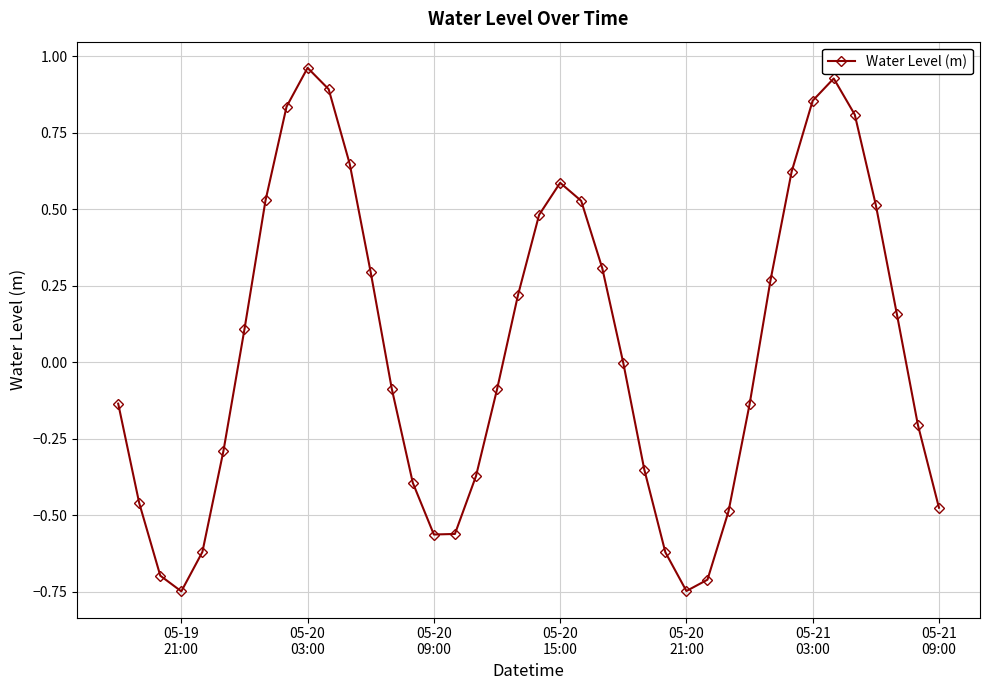

True or false: there are more than 0 points higher than both neighbors.

True